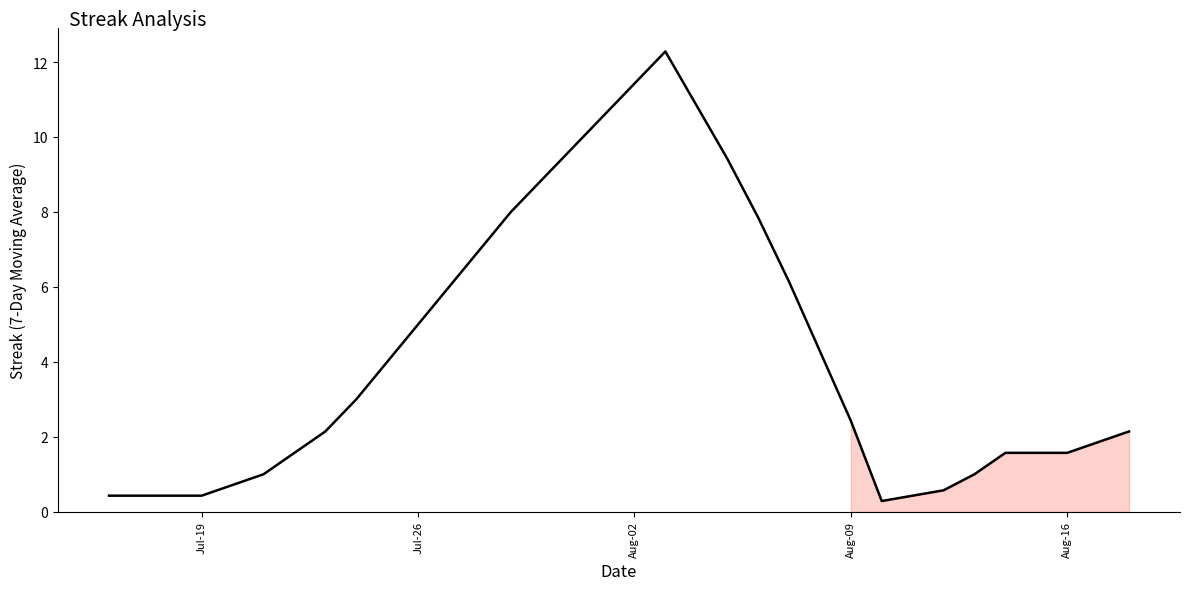

What is the minimum value shown in the chart?

0.3